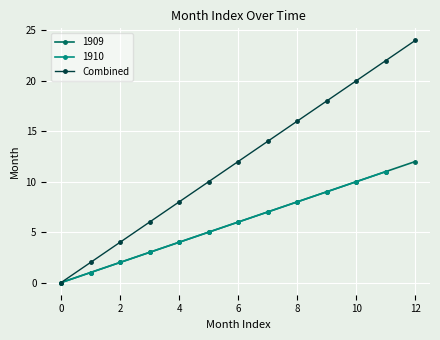

What is the difference between the second highest and minimum values?

22